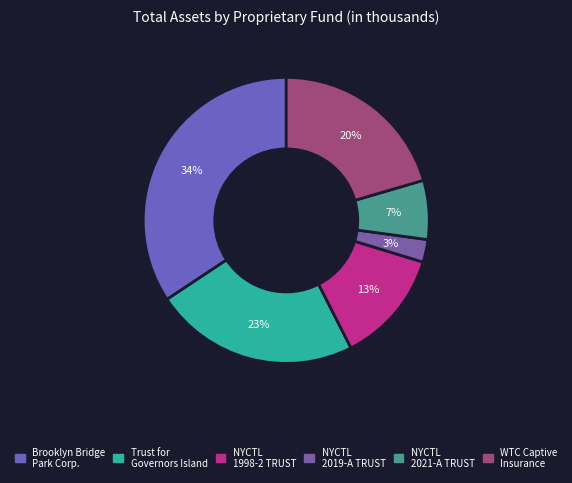

How many segments does this pie chart have?

6